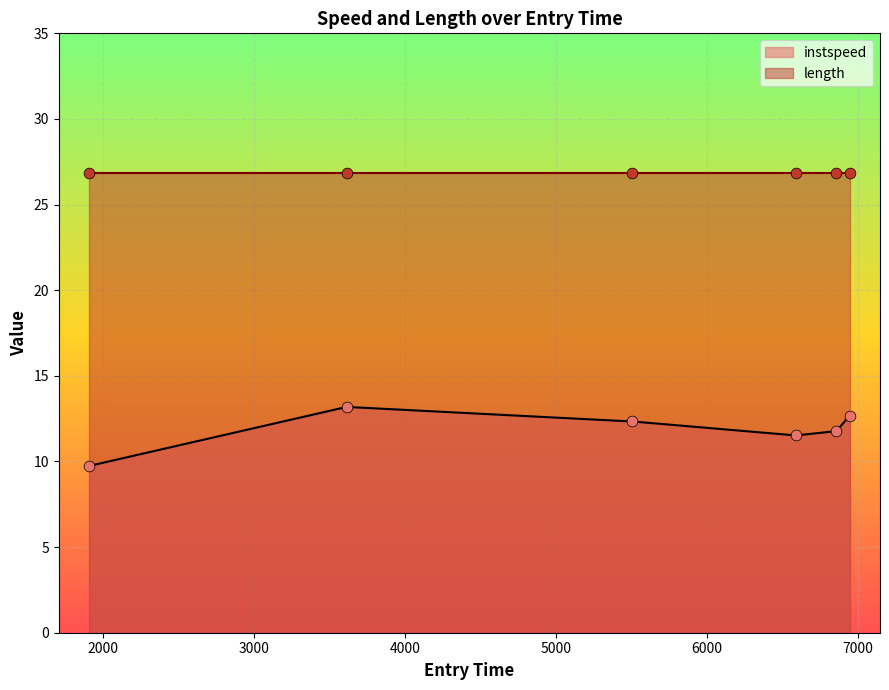

What is the change in value from 5507.411476173881 to 6588.260078685729?

-0.8